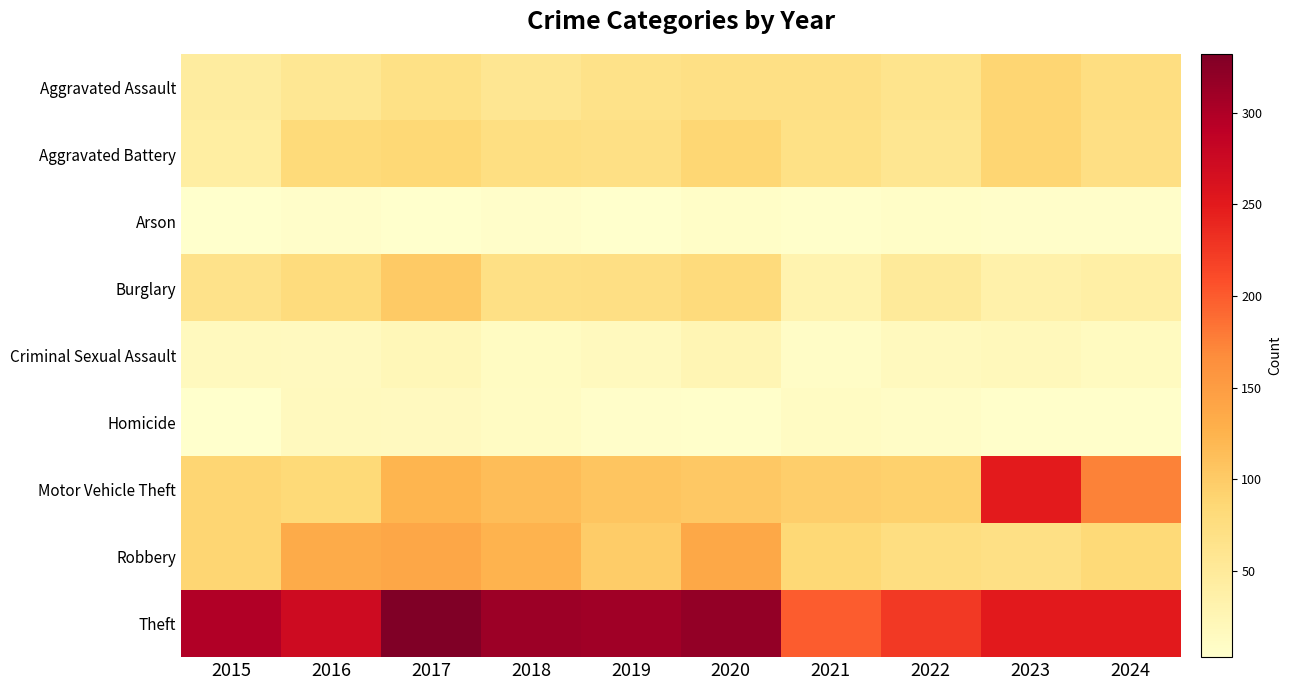

Which series has the largest range (max minus min)?

Motor Vehicle Theft